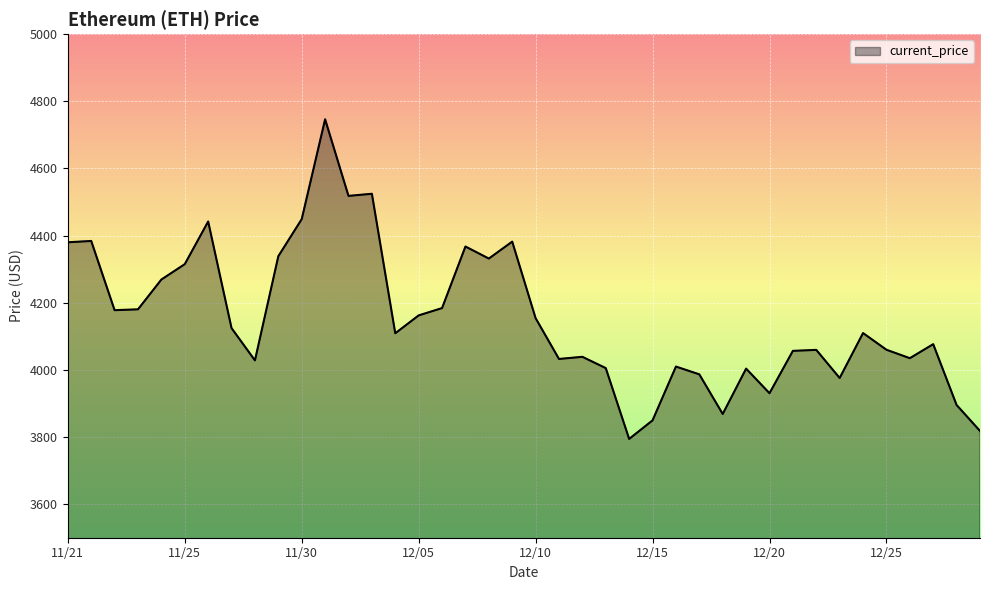

What is the difference between the maximum and minimum values?

952.1